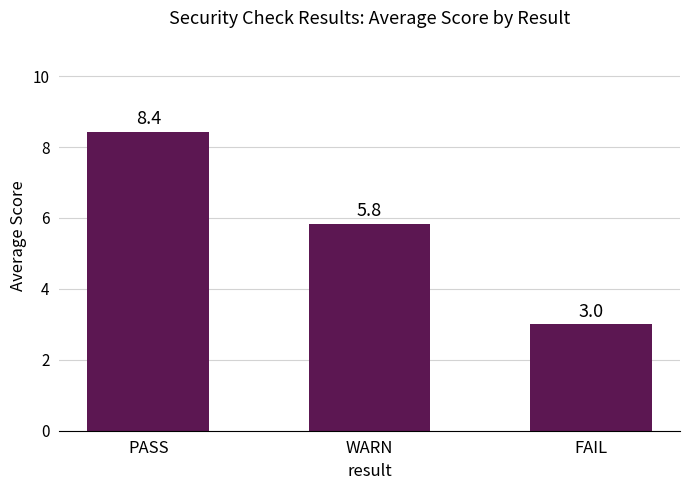

Is it true that the value at PASS is 8.4?

True